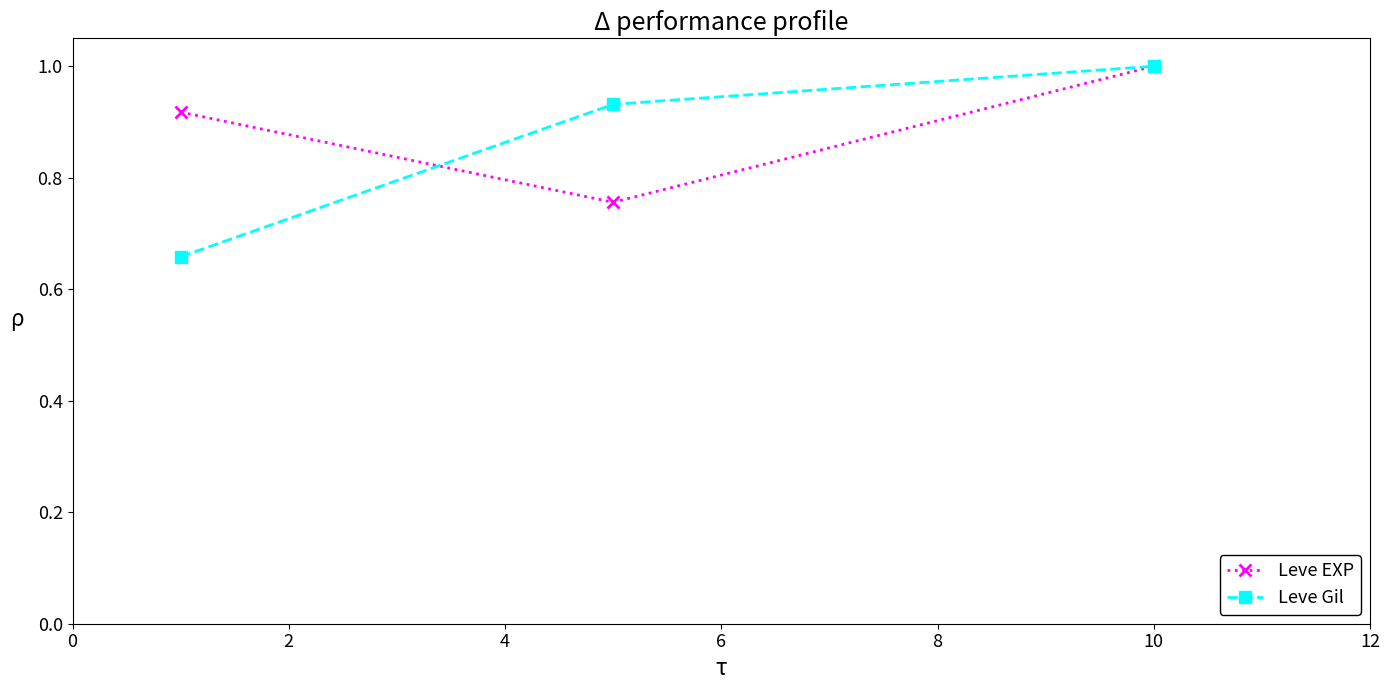

What are all the series names shown in the legend?

Leve EXP, Leve Gil